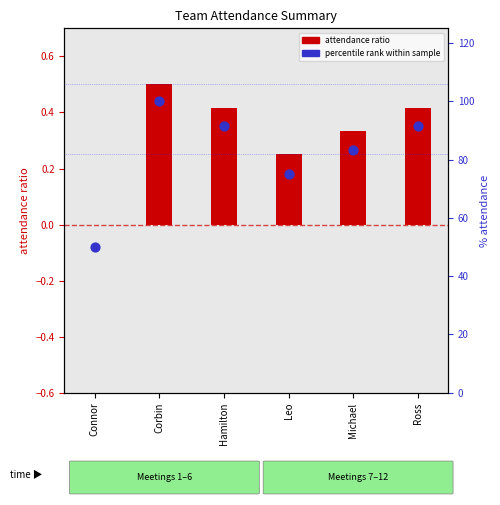

Which series has the widest spread of Y values?

percentile rank within sample